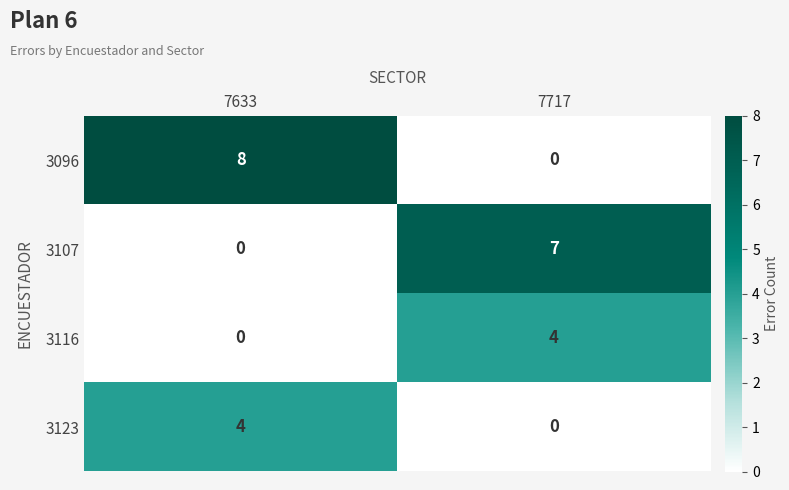

Rank the categories by 3096 value from highest to lowest.

7633, 7717